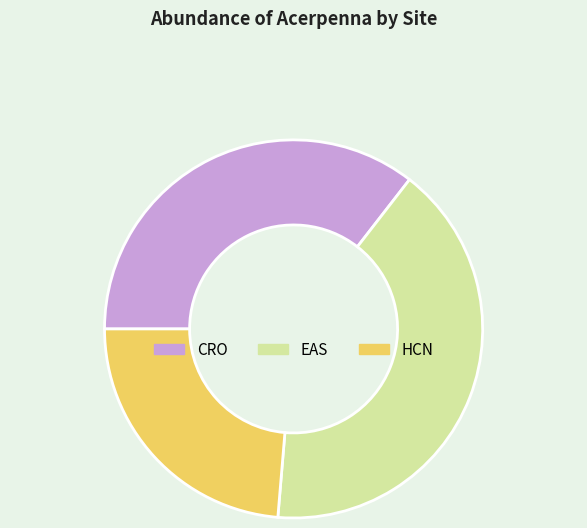

Which category has the biggest portion of the pie?

EAS